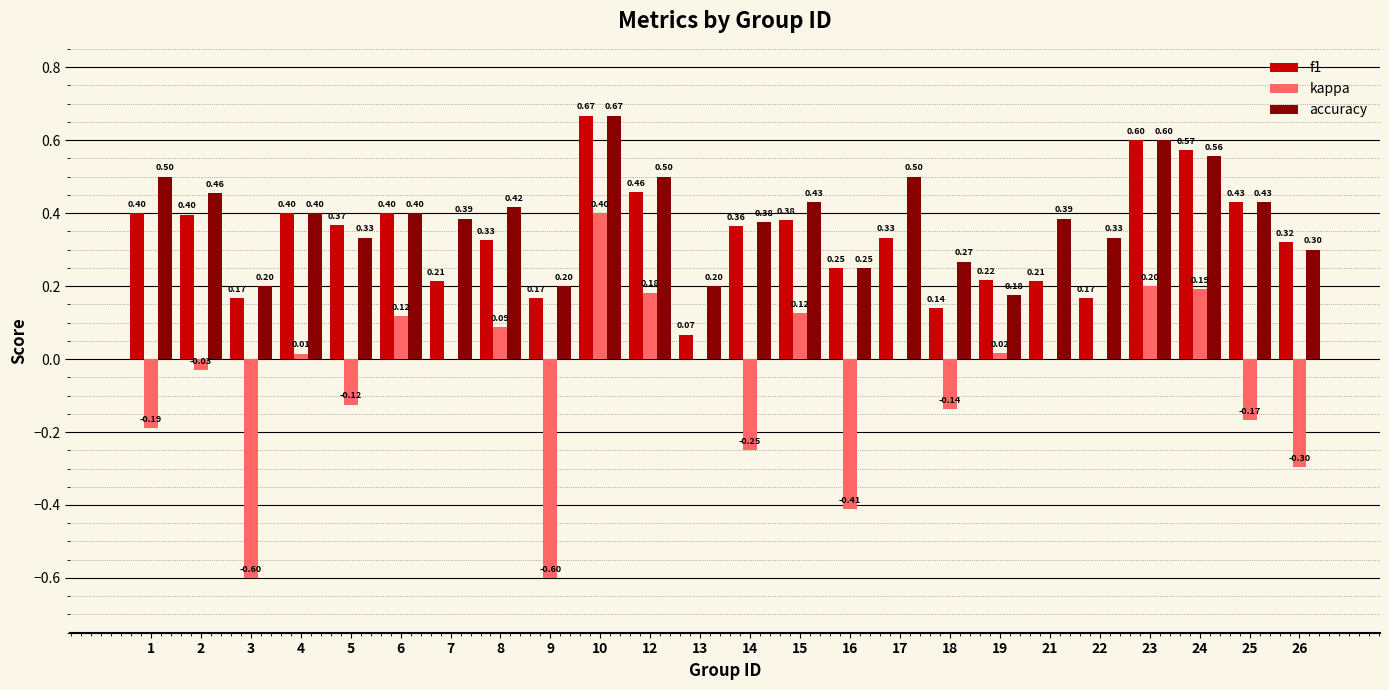

At which category is the sum across all series the highest?

10